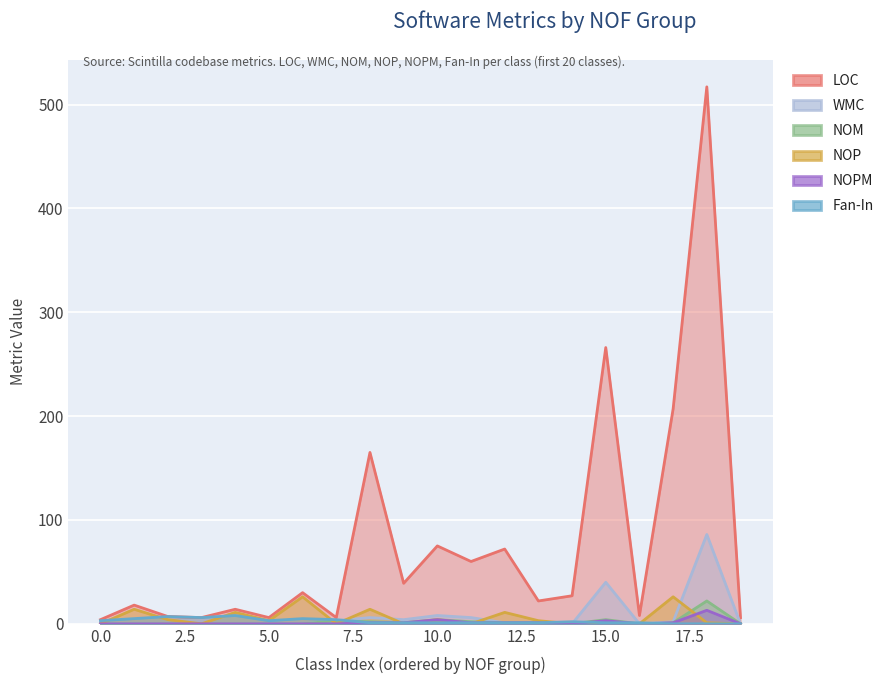

What is the difference between the highest and lowest values at 17?

207